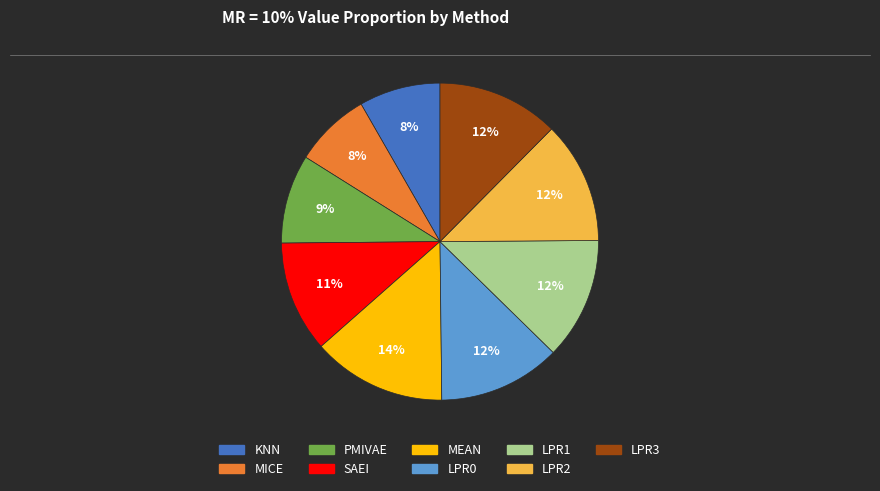

Is it true that MICE is 8% of the pie?

True